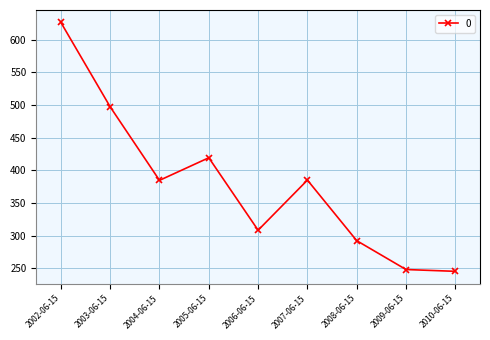

Count the number of data series in this chart.

1